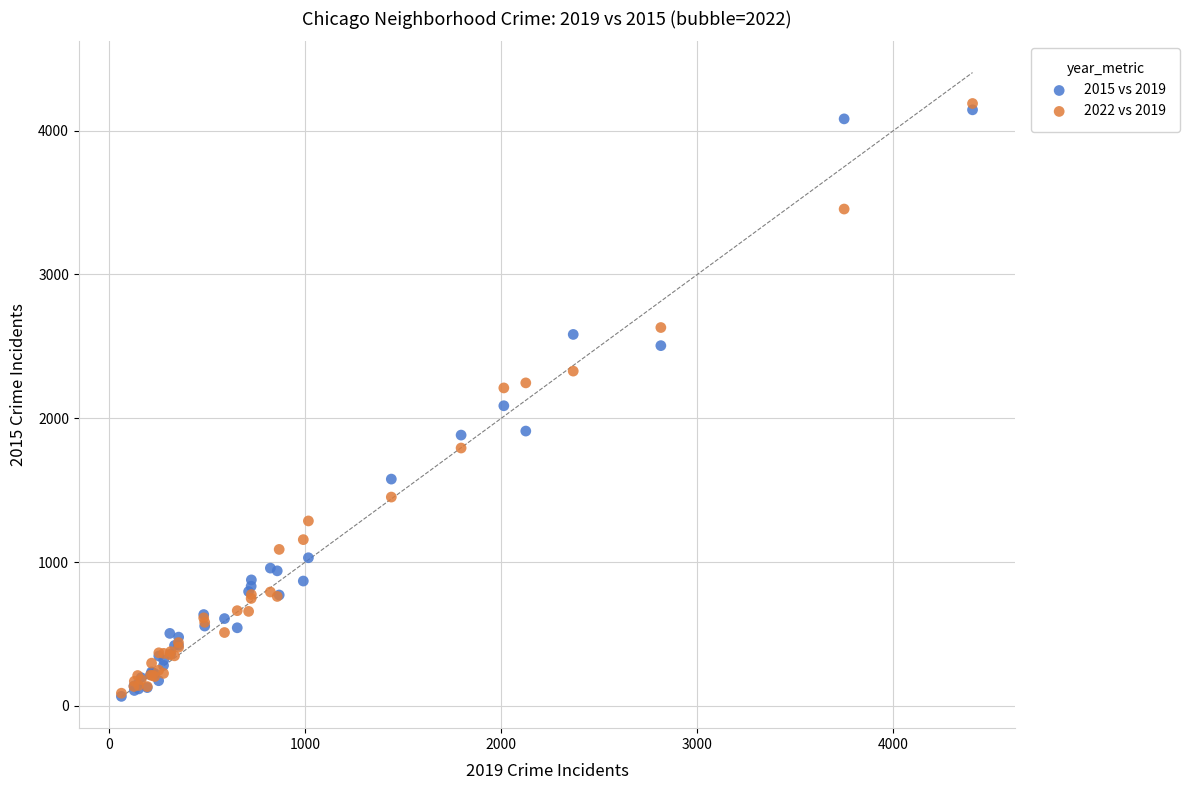

What are all the series names shown in the legend?

2015 vs 2019, 2022 vs 2019